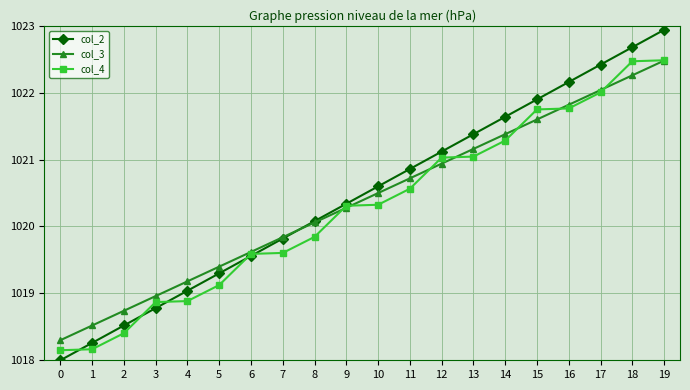

The col_3 series shows 1020.7 at 11. True or false?

True